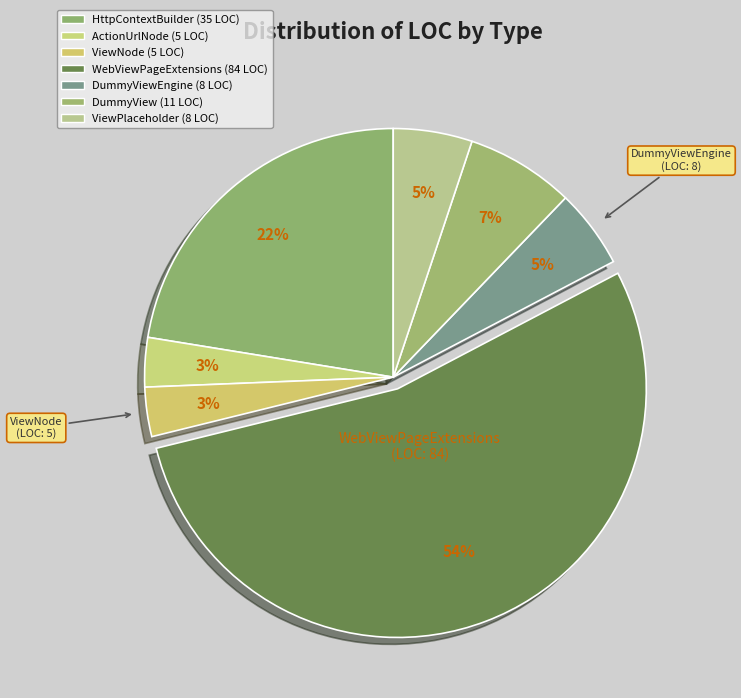

How many segments does this pie chart have?

7